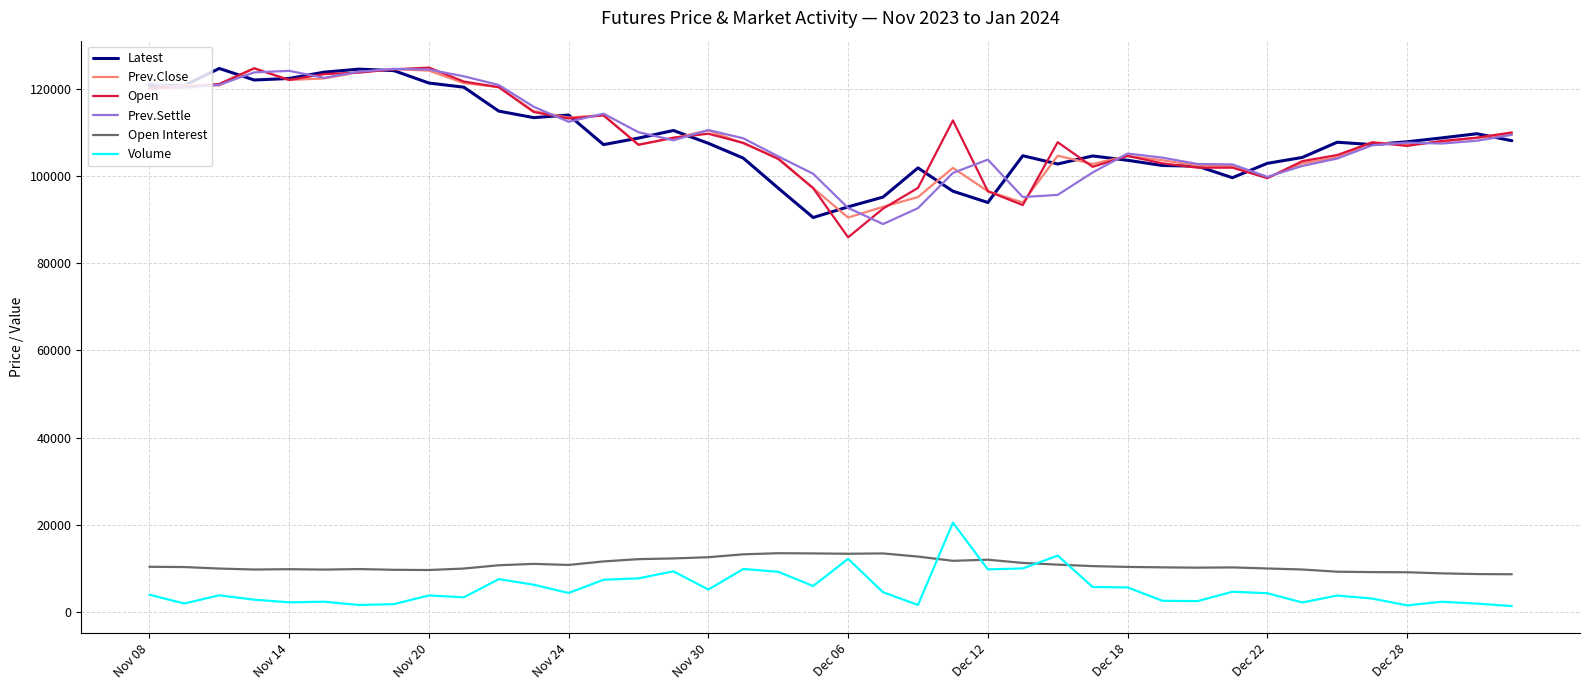

True or false: Open and Open Interest intersect in this chart.

False